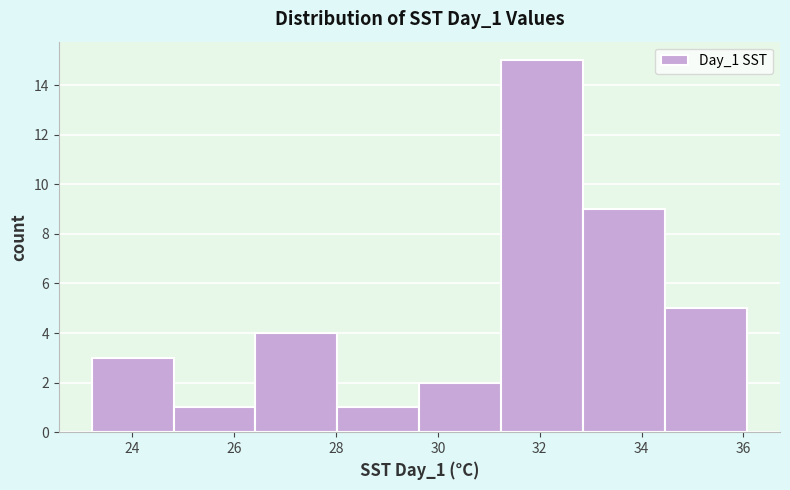

Reading left to right, transcribe this chart: for each bar, give the range it covers on the x-axis and its height. Neither the bar edges nor the heights are printed on the chart, so give them approximately, as read against the axes.

23.2 to 24.8: 3
24.8 to 26.4: 1
26.4 to 28.0: 4
28.0 to 29.6: 1
29.6 to 31.2: 2
31.2 to 32.8: 15
32.8 to 34.4: 9
34.4 to 36.0: 5